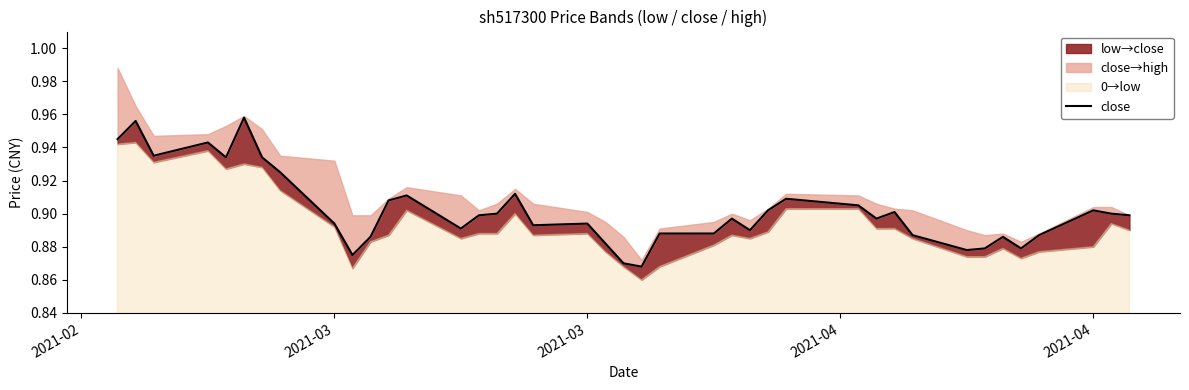

How many lines are shown in the chart?

1